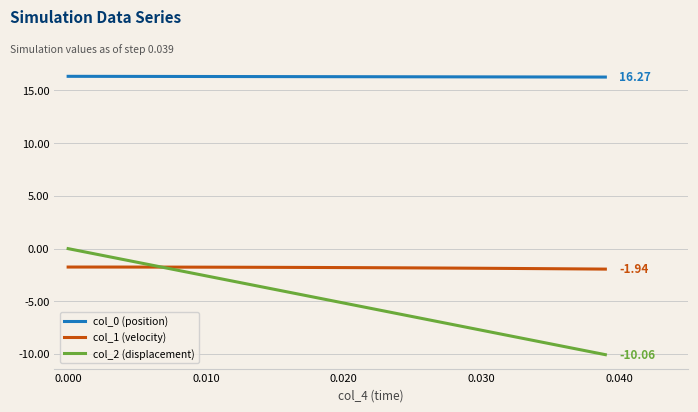

True or false: col_0 (position) and col_2 (displacement) intersect in this chart.

False